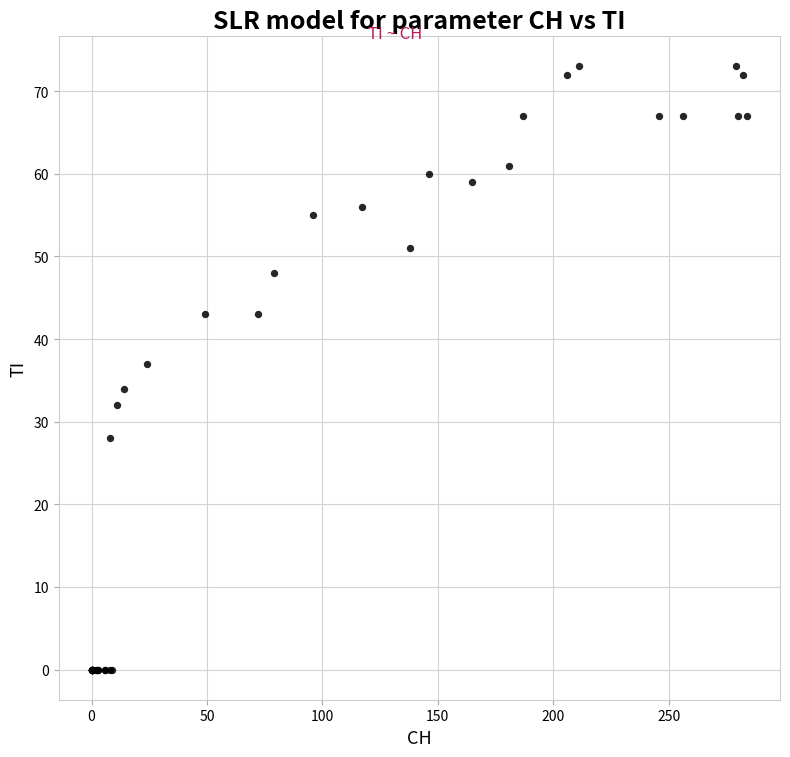

What Y value in the scatter plot is closest to 36?

37